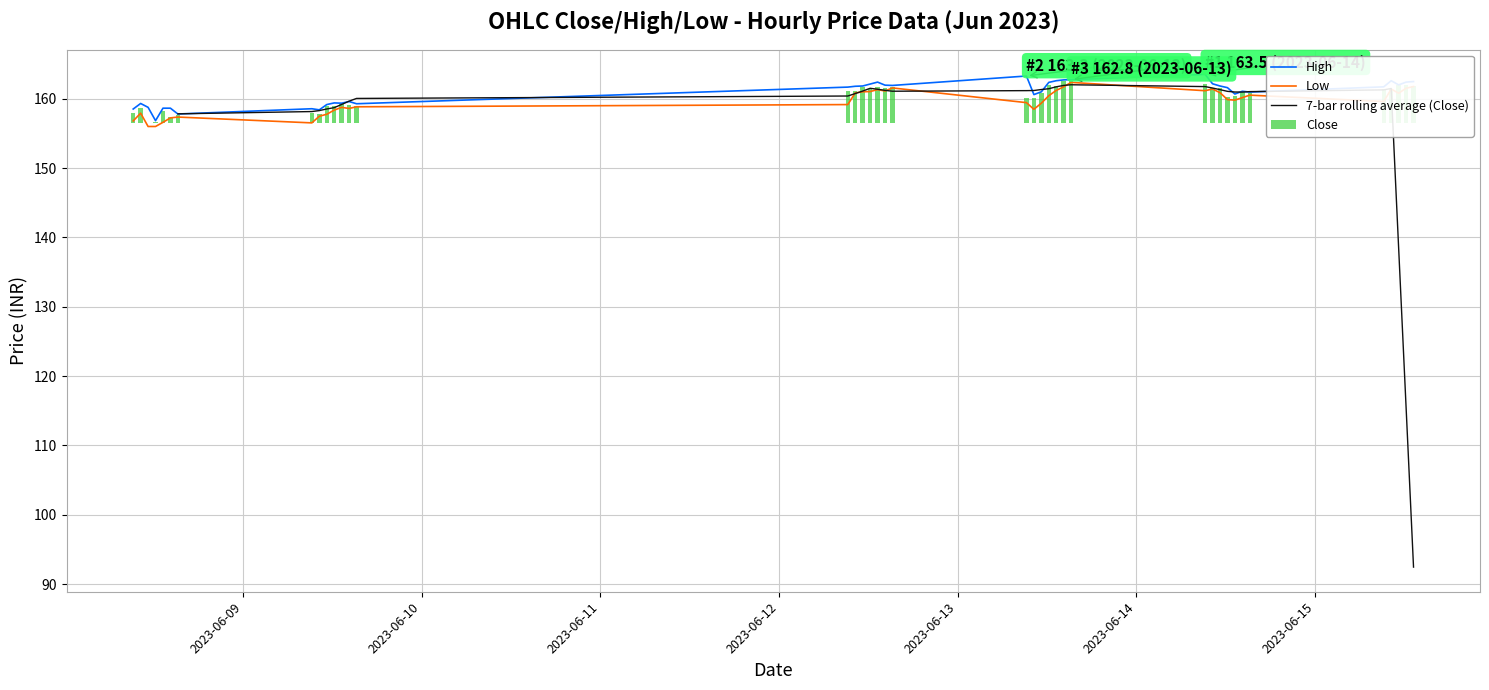

What is the lowest value of the High series?

156.8